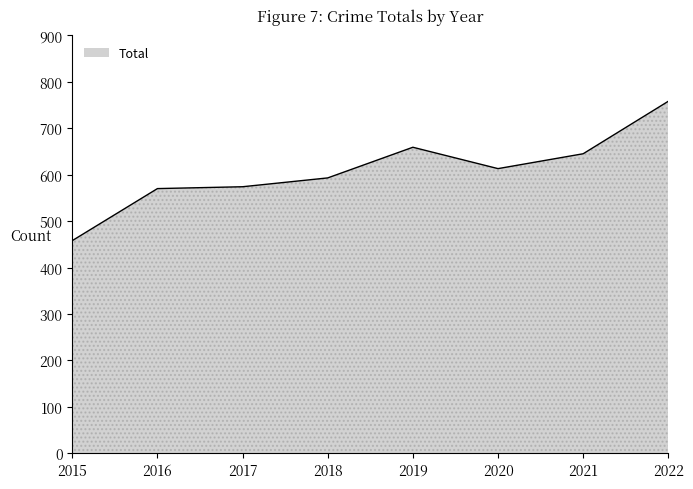

How many distinct data groups are displayed?

1